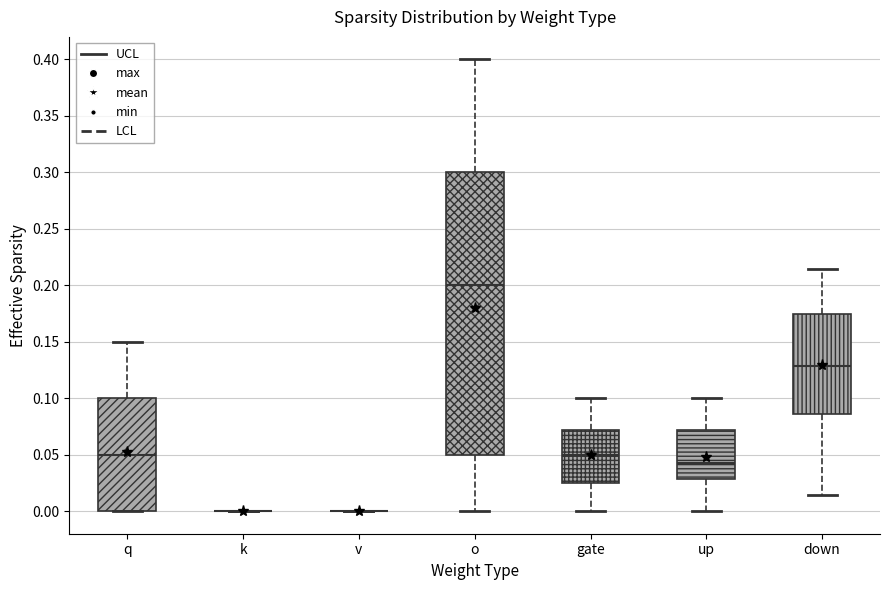

Reading left to right, read every box against the y-axis: the position of its median line, the range the box covers, and the ends of its whiskers. The values are not printed on the chart, so give them approximately, as read against the axis.

q: median 0.050, box 0.000 to 0.100, whiskers 0.000 to 0.150
k: box collapsed to a line at 0.000, whiskers 0.000 to 0.000
v: box collapsed to a line at 0.000, whiskers 0.000 to 0.000
o: median 0.200, box 0.050 to 0.300, whiskers 0.000 to 0.400
gate: median 0.050, box 0.025 to 0.070, whiskers 0.000 to 0.100
up: median 0.045, box 0.030 to 0.070, whiskers 0.000 to 0.100
down: median 0.130, box 0.085 to 0.175, whiskers 0.015 to 0.215